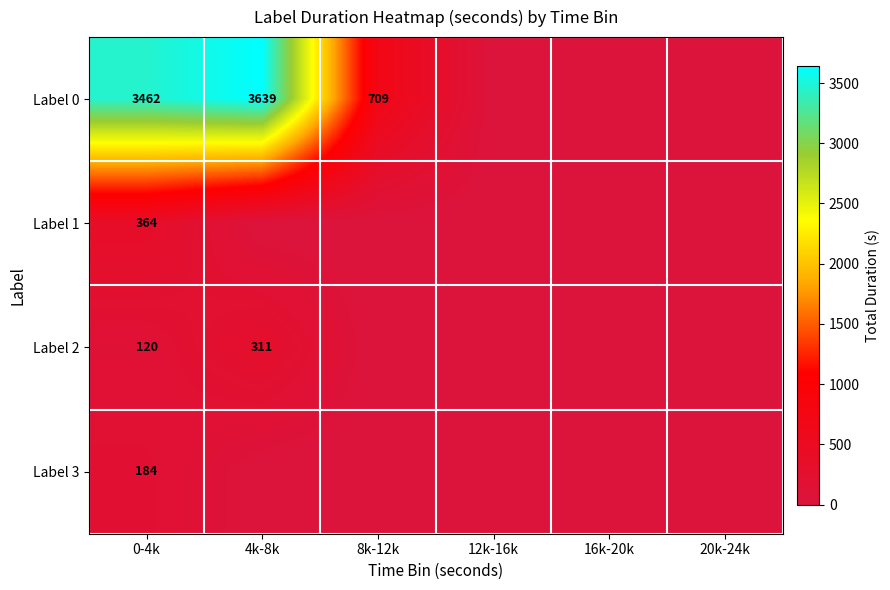

The value of Label 0 at 4k-8k is 4898. True or false?

False